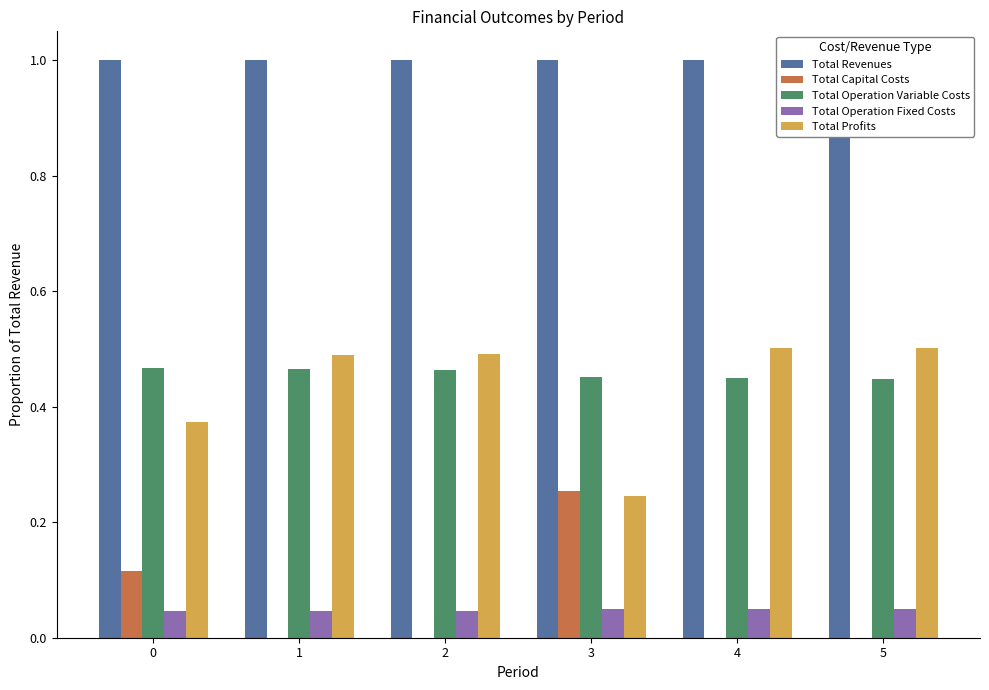

The value of Total Revenues at 4 is 1.7. True or false?

False